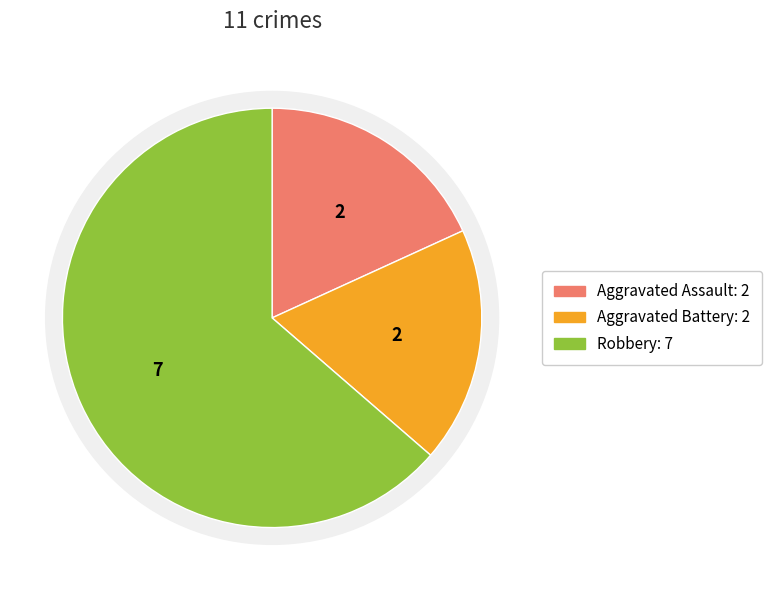

How much of the chart is everything except Aggravated Battery?

81.8%